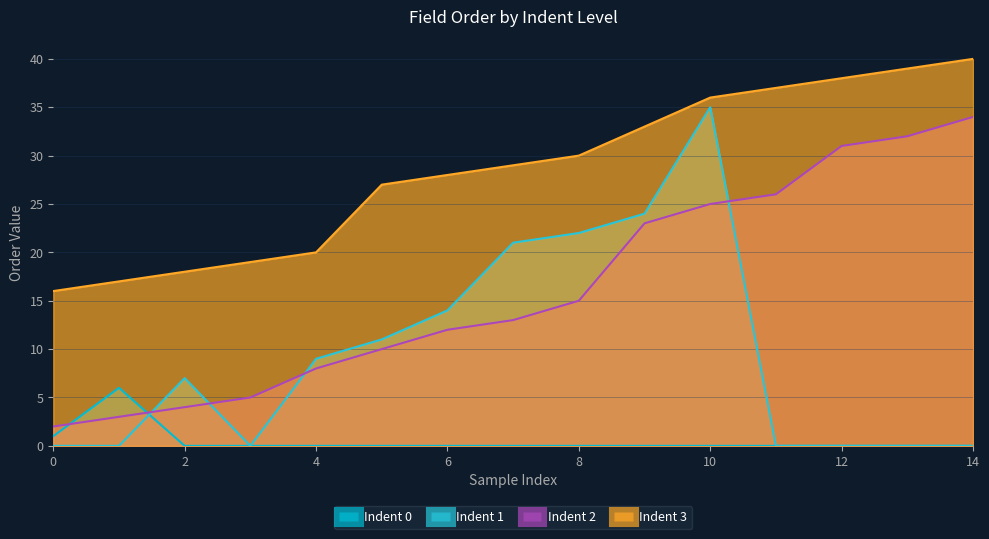

Reading left to right, transcribe all the data shown in this chart.

Indent 0: 0=1	1=6	2=0	3=0	4=0	5=0	6=0	7=0	8=0	9=0	10=0	11=0	12=0	13=0	14=0
Indent 1: 0=0	1=0	2=7	3=0	4=9	5=11	6=14	7=21	8=22	9=24	10=35	11=0	12=0	13=0	14=0
Indent 2: 0=2	1=3	2=4	3=5	4=8	5=10	6=12	7=13	8=15	9=23	10=25	11=26	12=31	13=32	14=34
Indent 3: 0=16	1=17	2=18	3=19	4=20	5=27	6=28	7=29	8=30	9=33	10=36	11=37	12=38	13=39	14=40